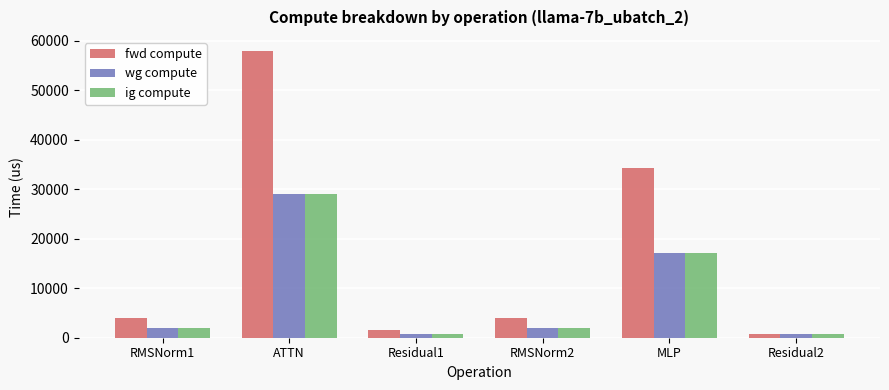

What is the value of the wg compute bar at the 1st from the left?

1952.8